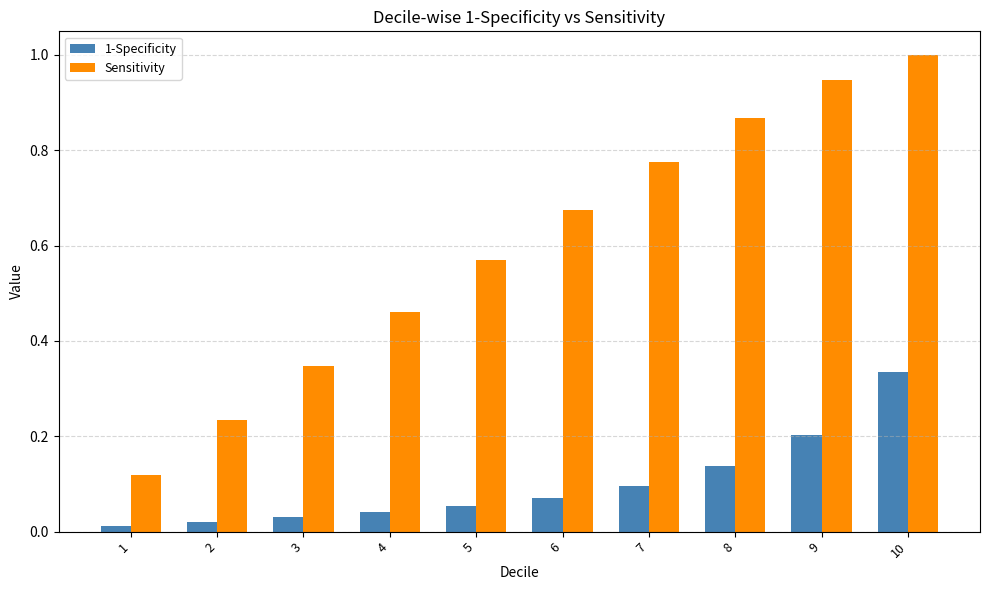

Rank the series by their average value, from lowest to highest.

1-Specificity, Sensitivity